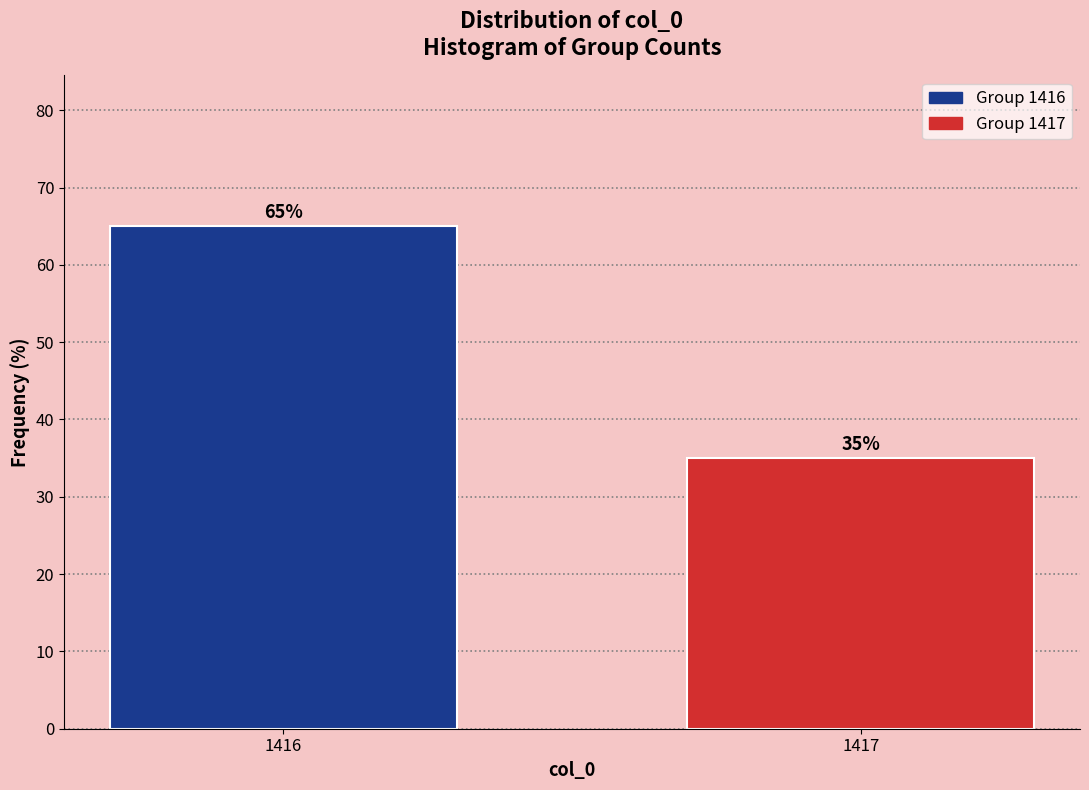

Reading right to left, extract all data points from this chart.

35	65